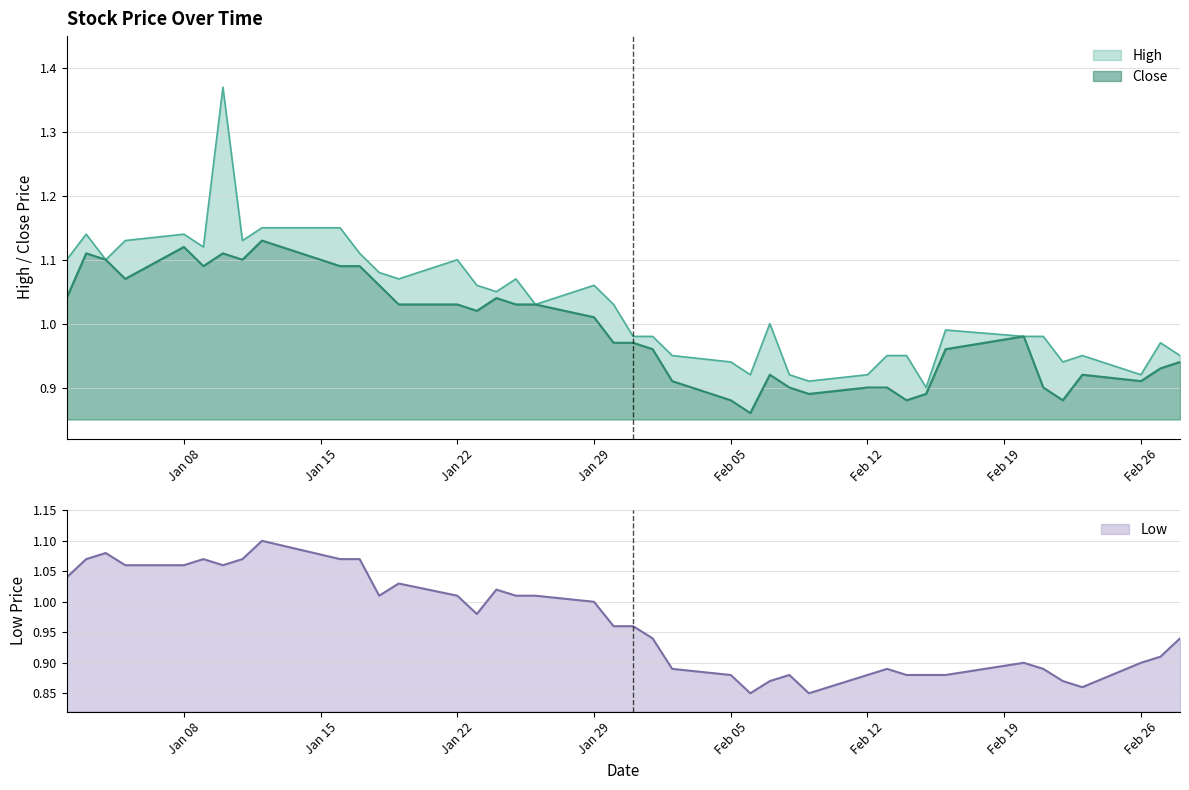

True or false: Close and Low cross at least once.

False